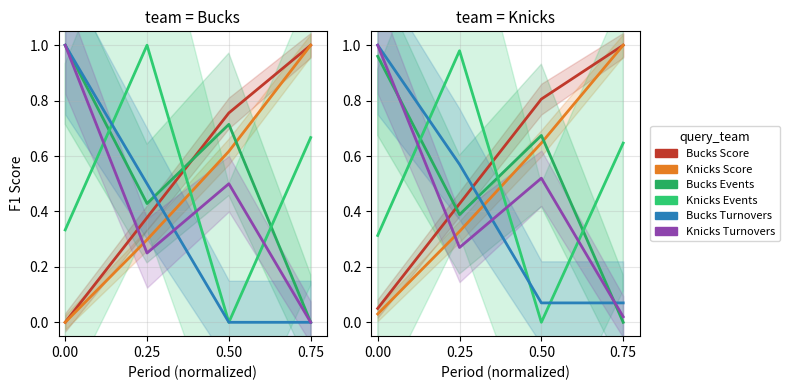

Which label corresponds to the largest value in the chart?

0.75